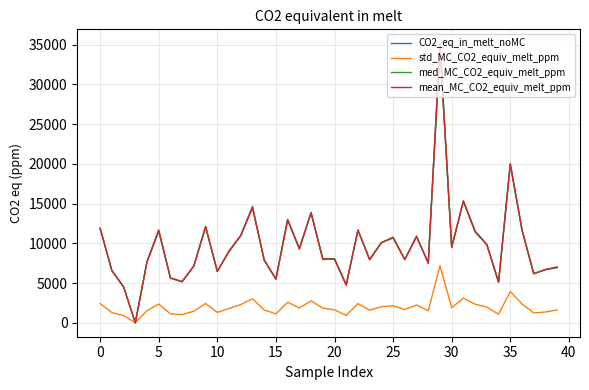

Which series has the widest spread of values?

CO2_eq_in_melt_noMC